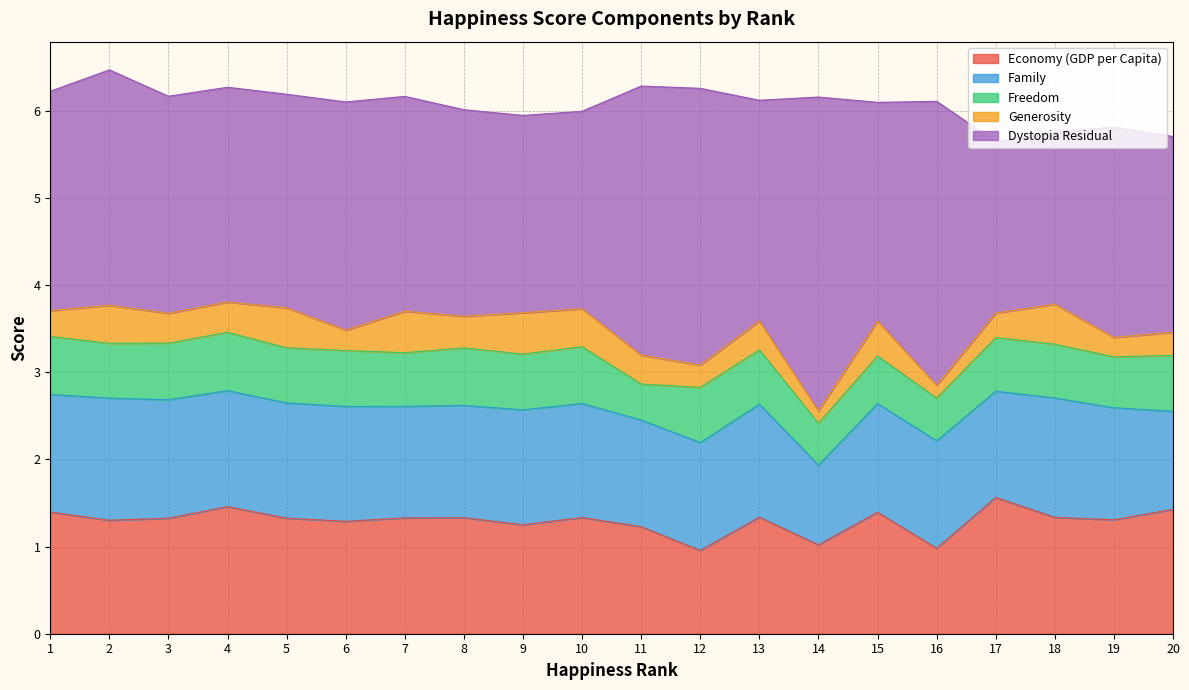

At which category does Generosity reach its first local peak?

2